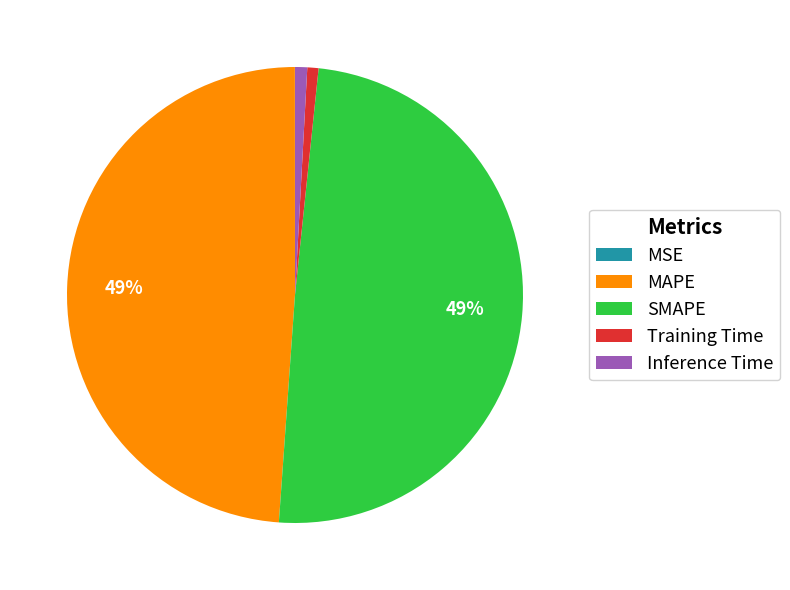

To the nearest percent, what portion does Training Time represent?

1%